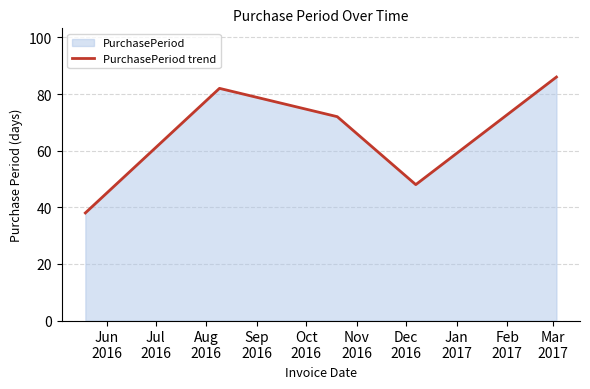

Reading left to right, extract all data points from this chart.

38	82	72	48	86